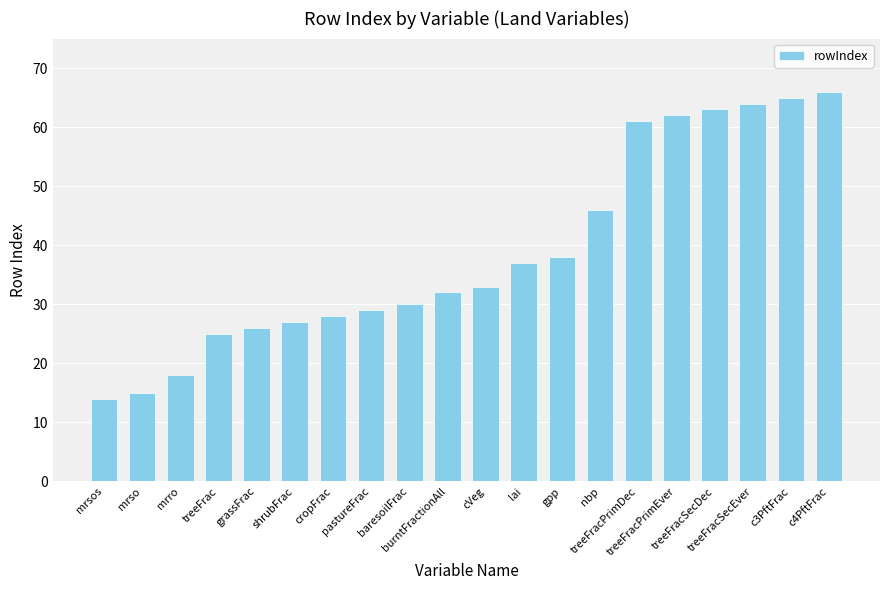

How many data points are less than 33?

10